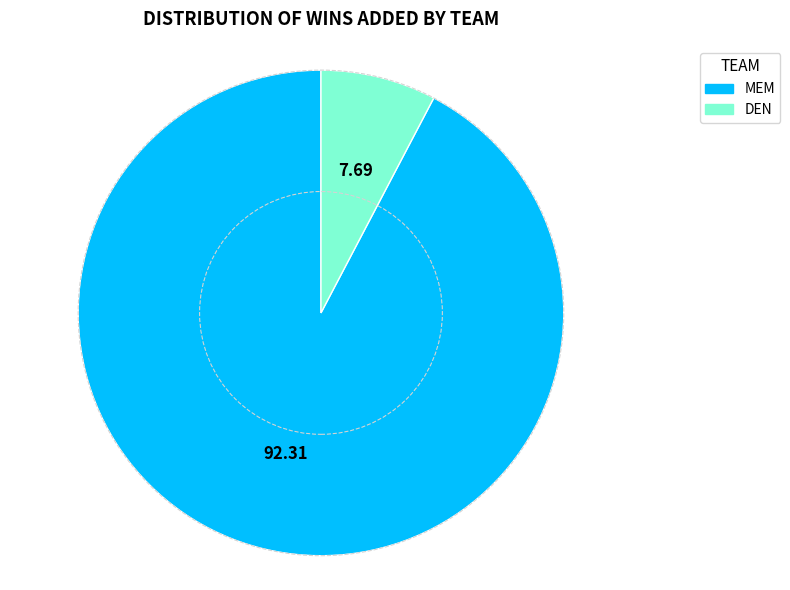

Combined, do DEN and MEM account for over 50%?

Yes